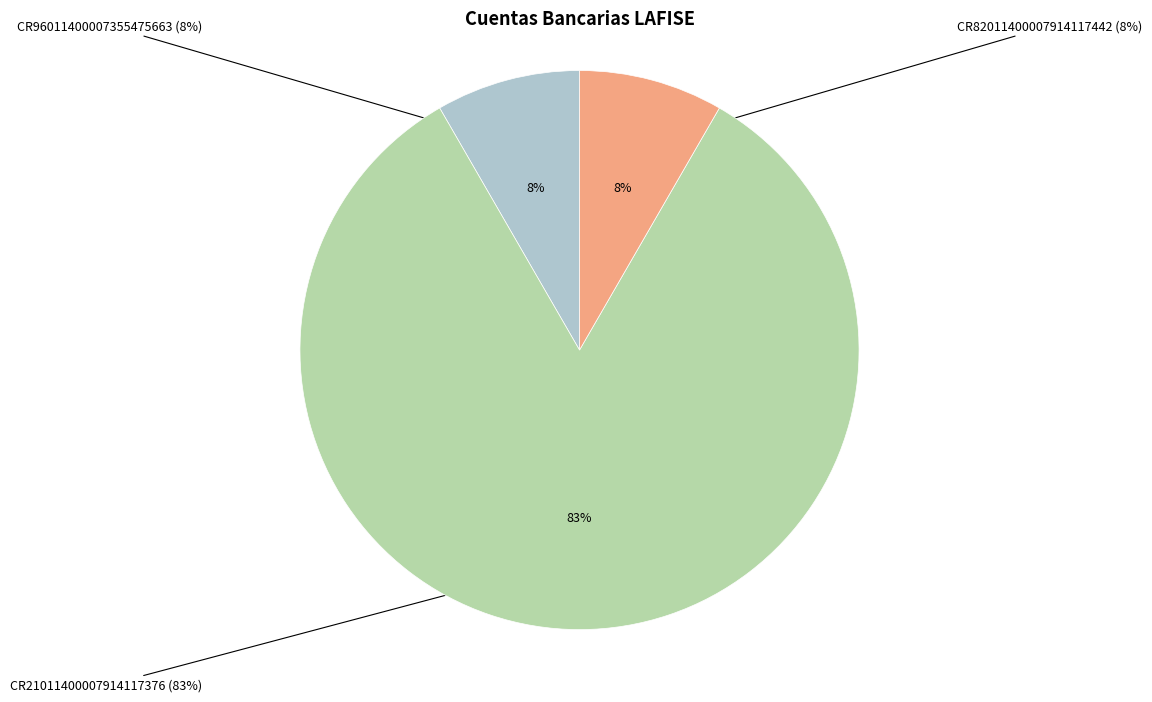

Count the number of slices in the pie.

3